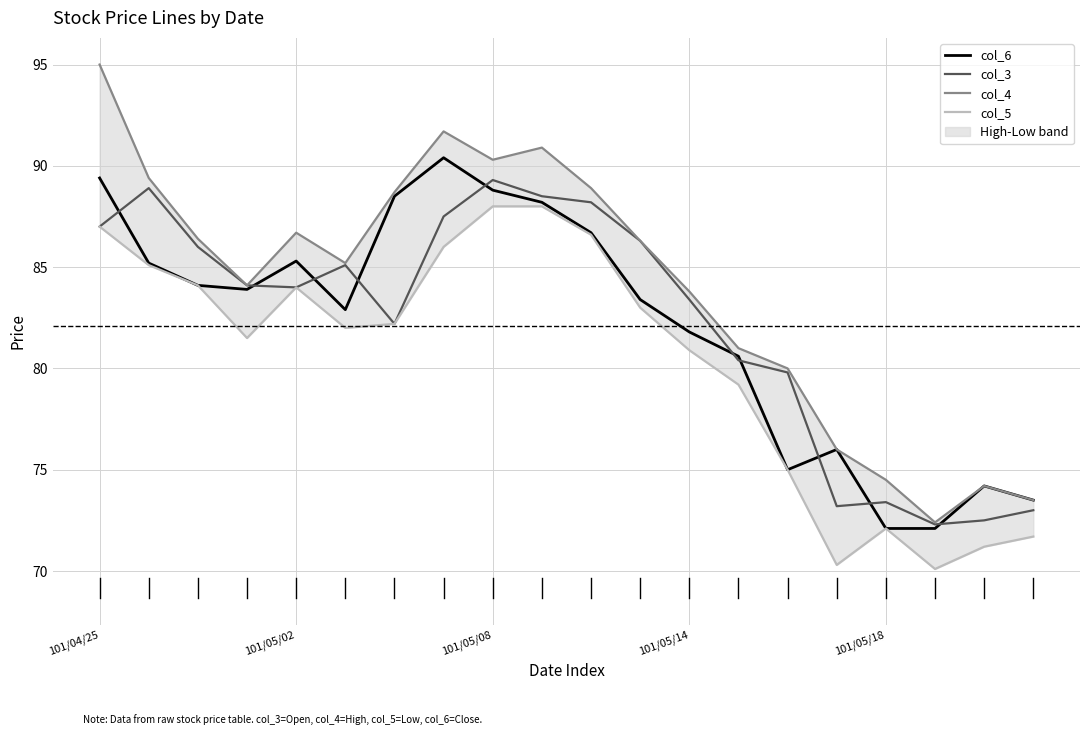

What is the spread (max minus min) of values at 5?

3.2